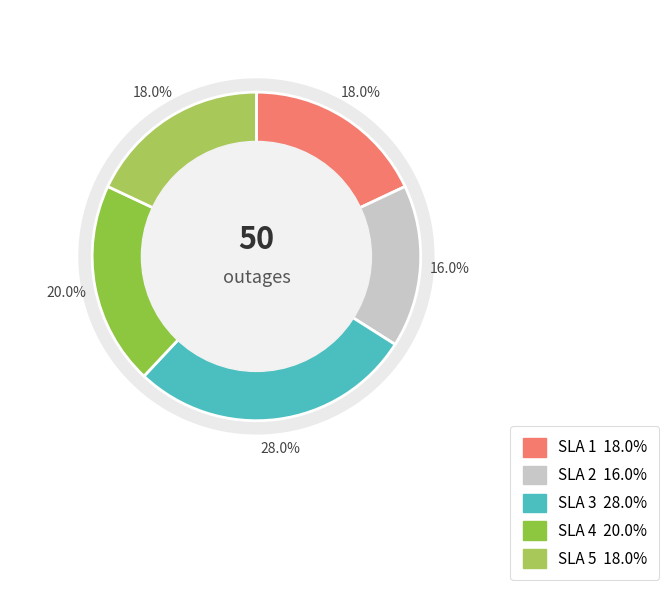

Between 3 and 2, which is larger?

3